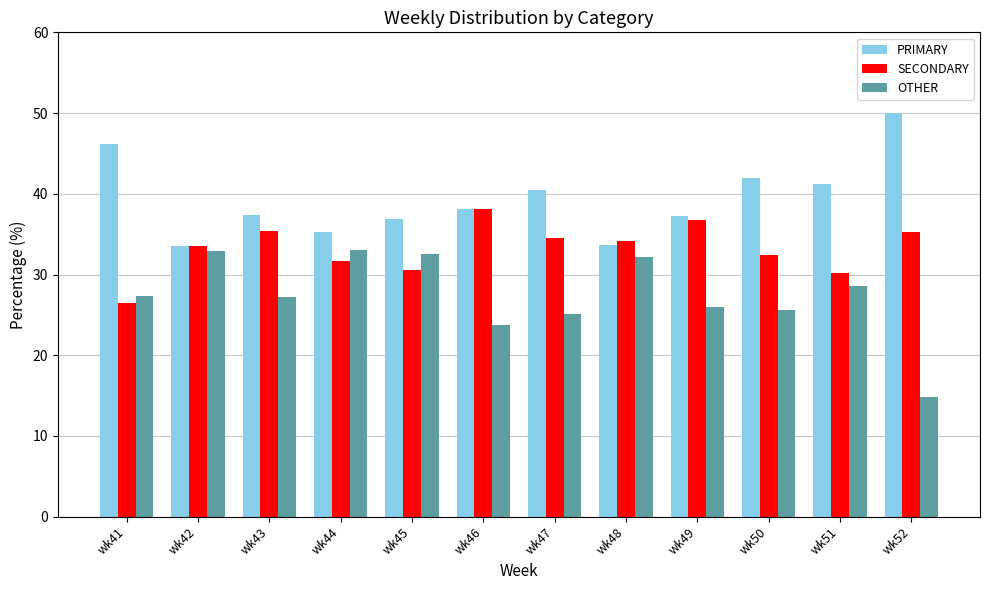

What is the difference between the second highest and second lowest values in the SECONDARY series?

6.5